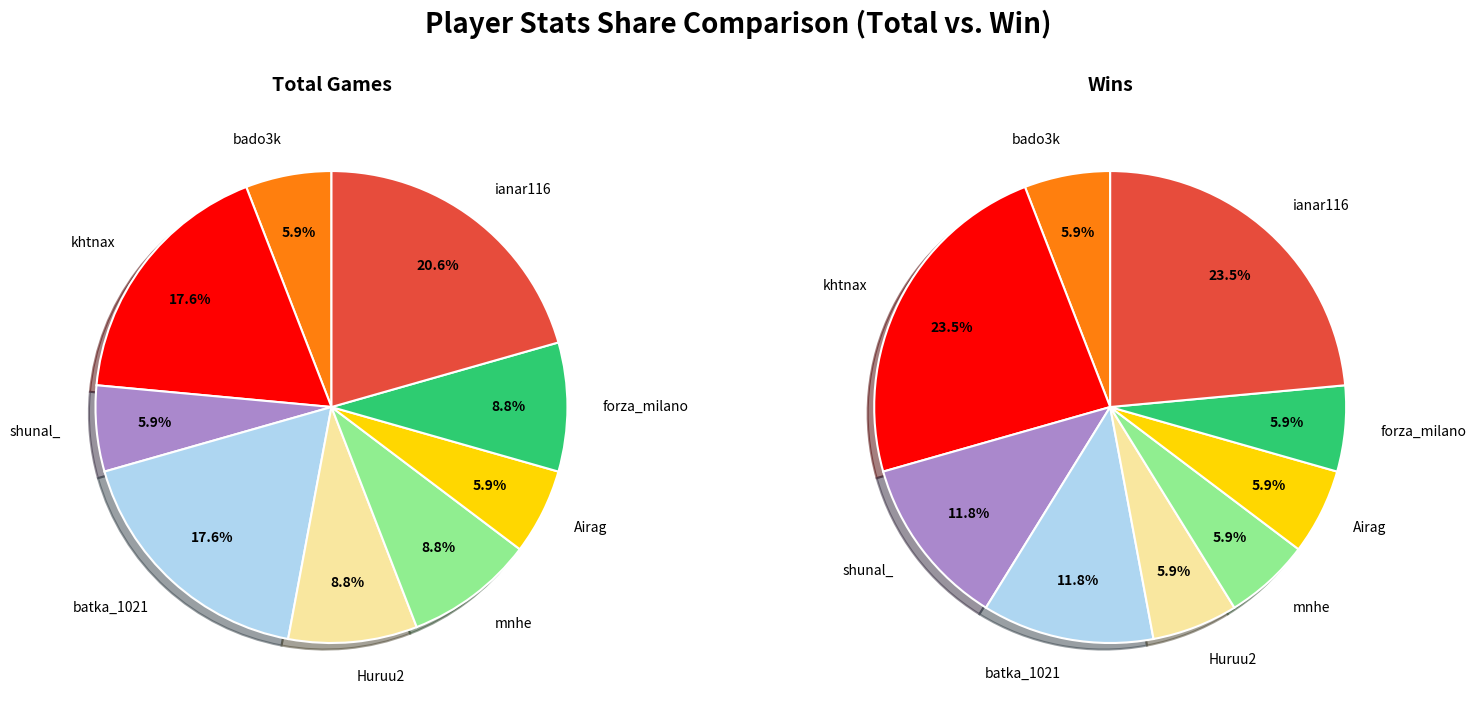

Does forza_milano represent more than half of the total?

No